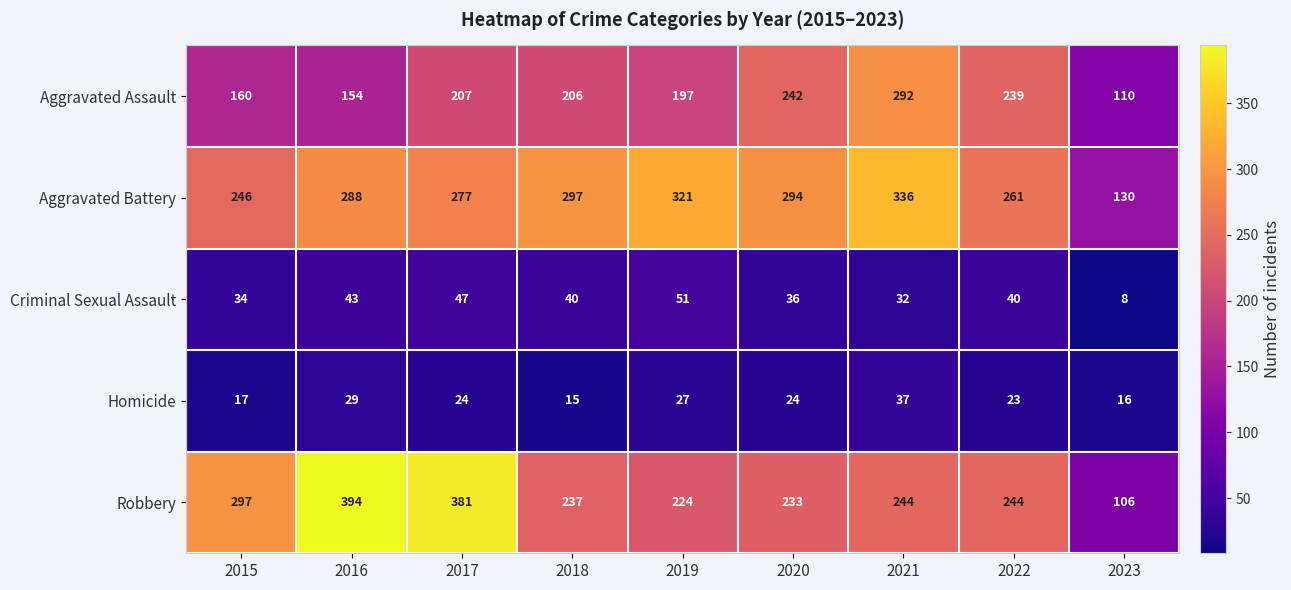

Count the number of categories in the chart.

9